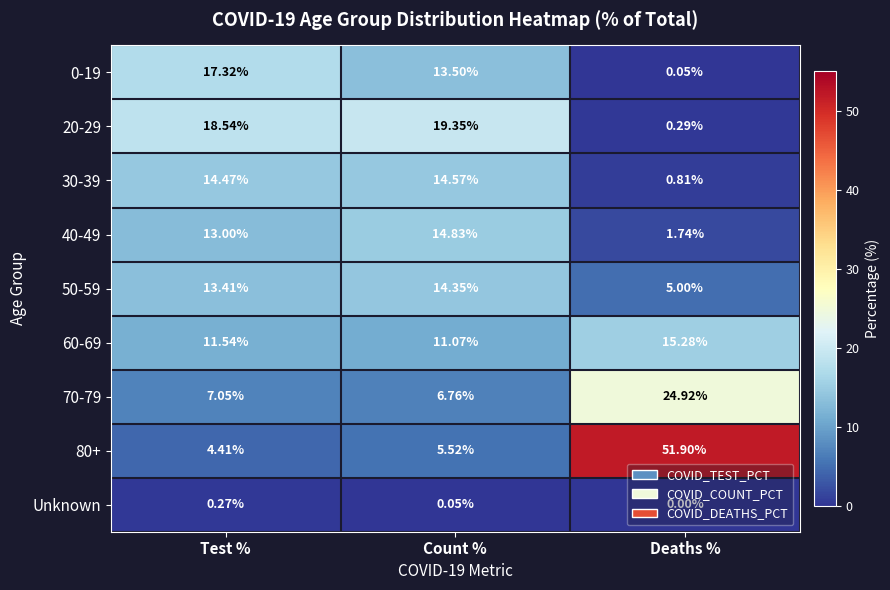

What is the total value across all series at Deaths %?

100.0